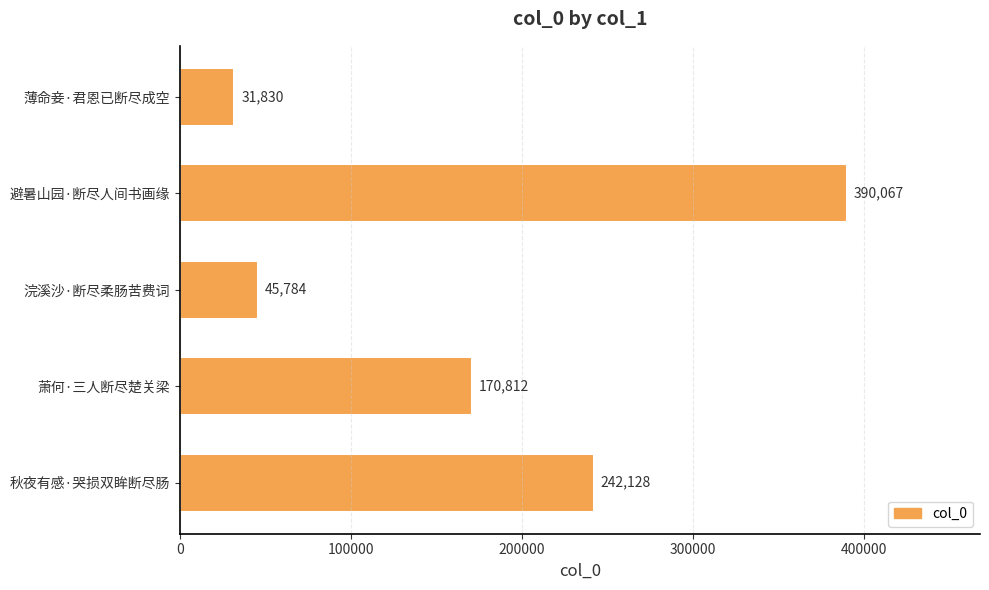

What is the average value?

176124